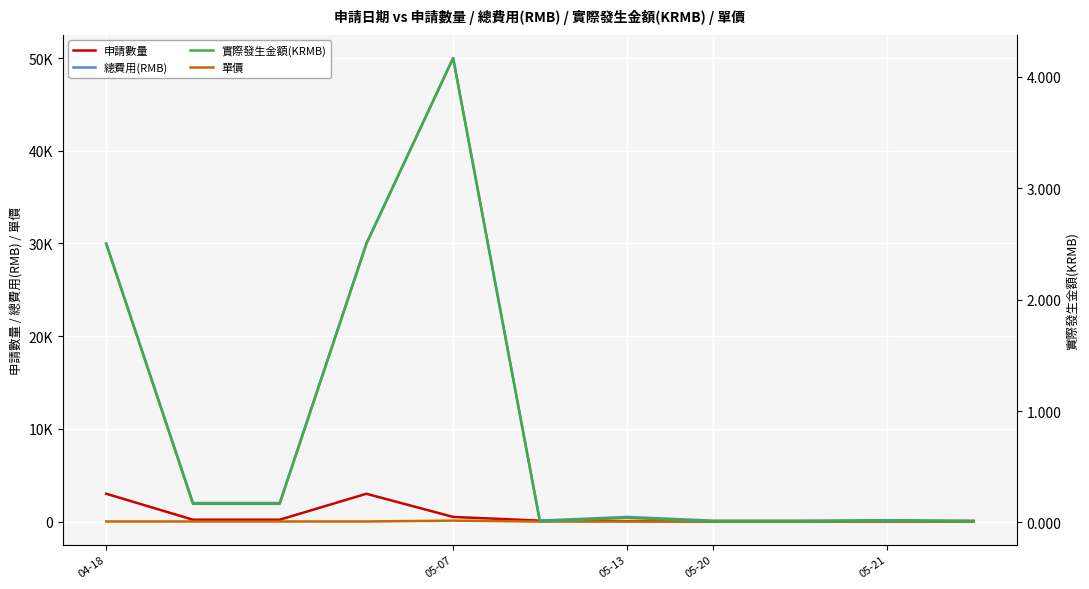

At how many categories does at least one series exceed 15101?

3